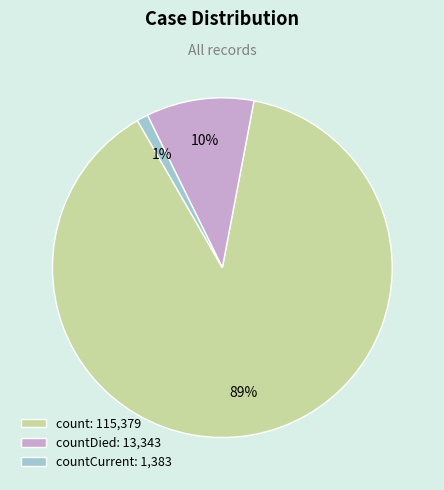

Combined, do countDied: 13,343 and count: 115,379 account for over 50%?

Yes